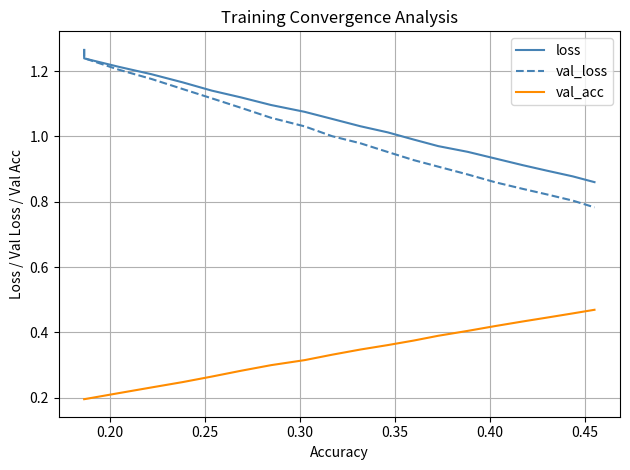

What is the sum of all val_acc values?

6.7